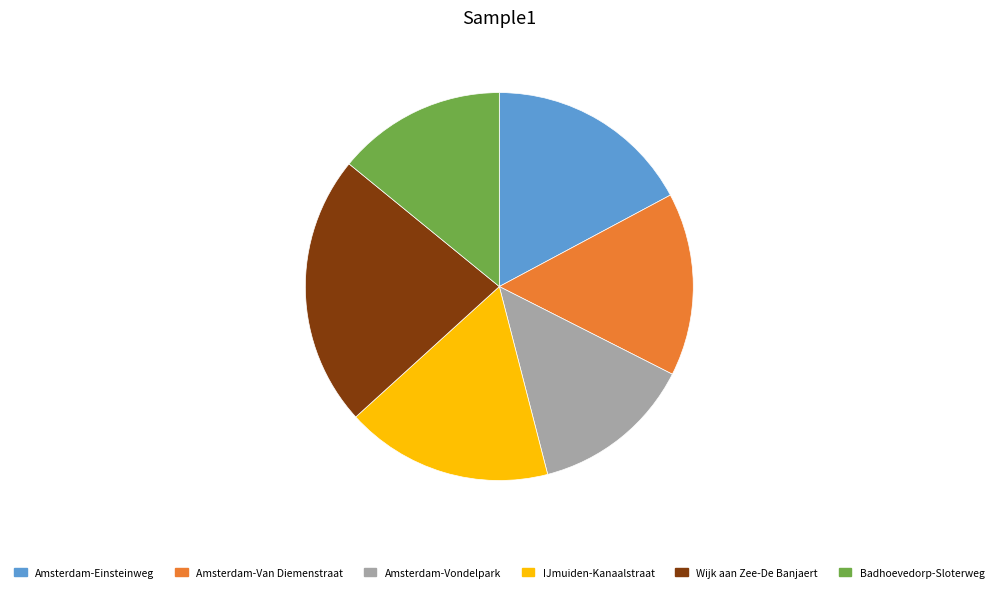

Between Wijk aan Zee-De Banjaert and Amsterdam-Van Diemenstraat, which is larger?

Wijk aan Zee-De Banjaert